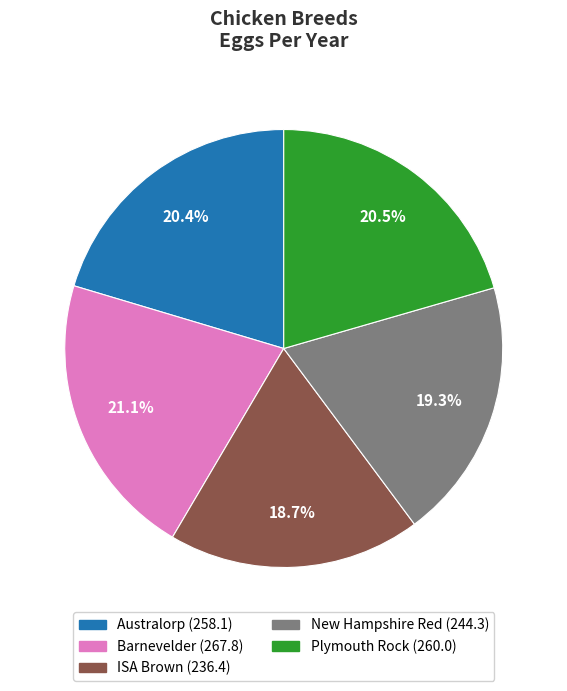

Which category has the smallest portion of the pie?

ISA Brown